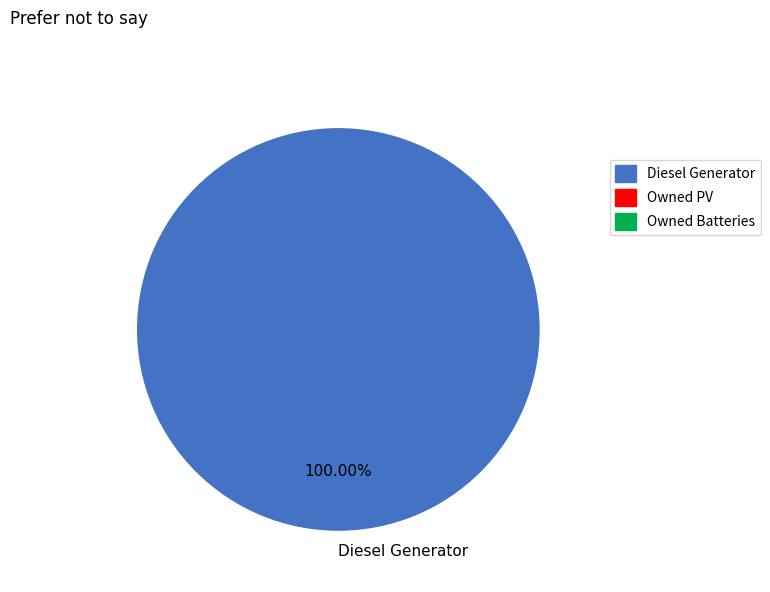

Which category accounts for the majority?

Diesel Generator